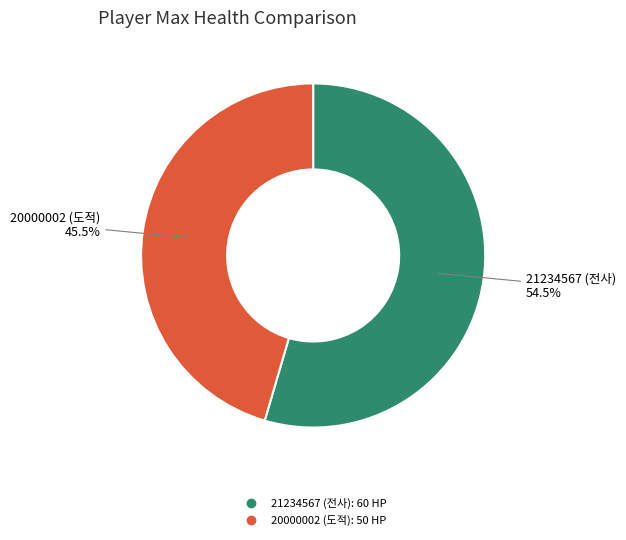

Rank the categories by value from highest to lowest.

21234567 (전사), 20000002 (도적)